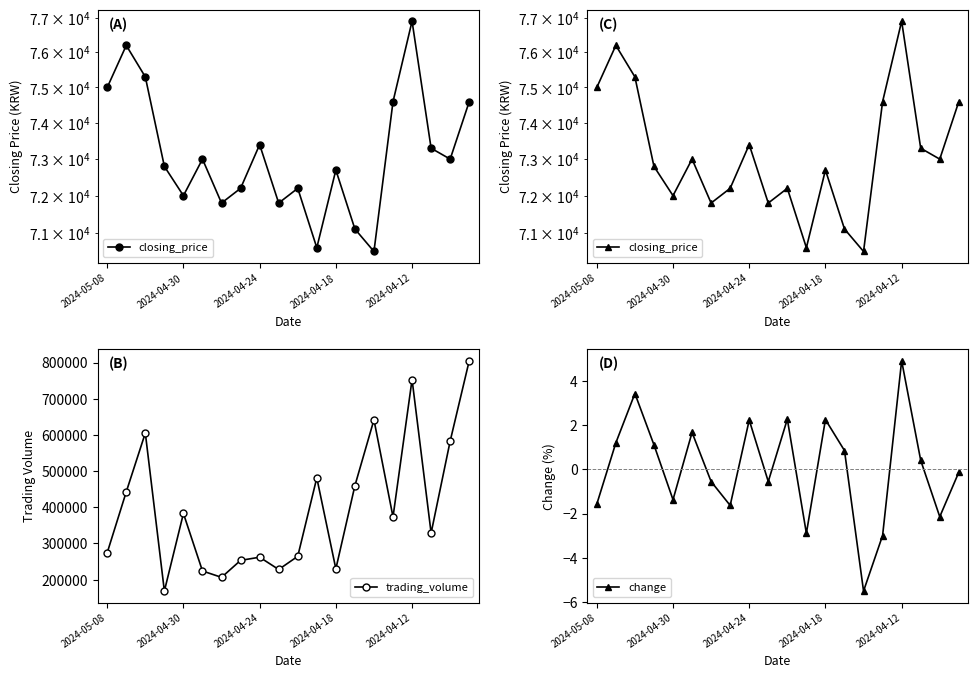

At which category is the sum across all series the highest?

19